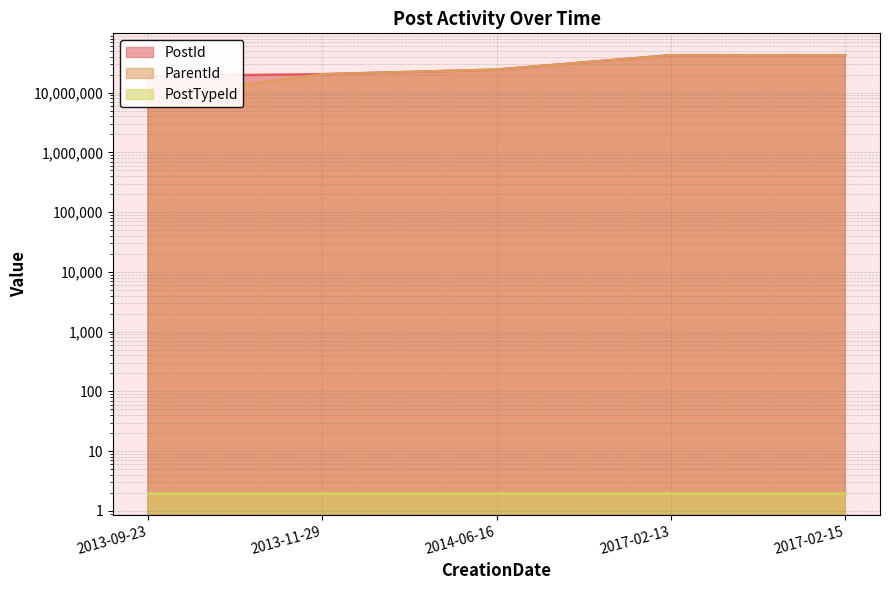

Is it true that ParentId equals 14485877 at 2013-09-23?

False